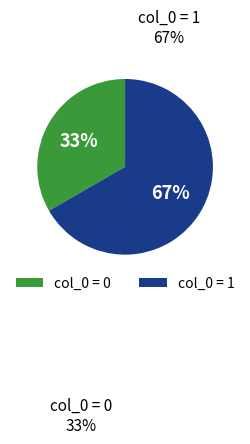

To the nearest percent, what portion does col_0 = 0 represent?

33%